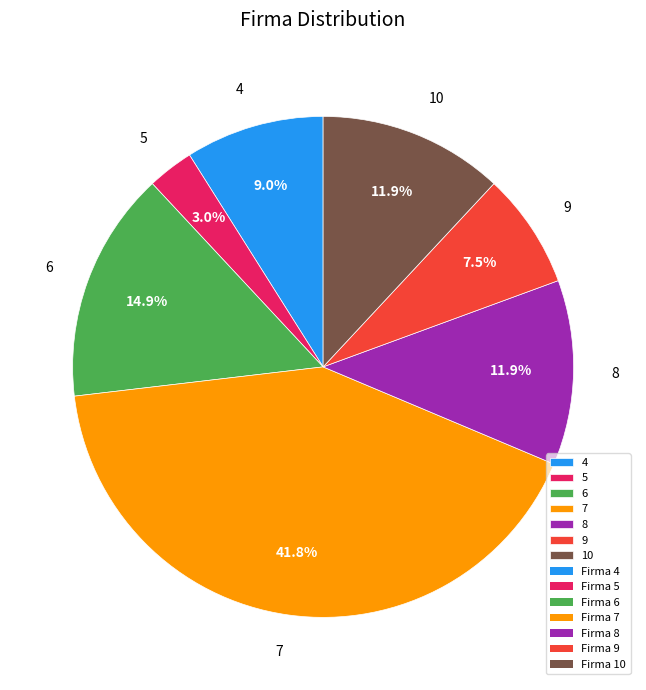

How many slices are in this pie chart?

7